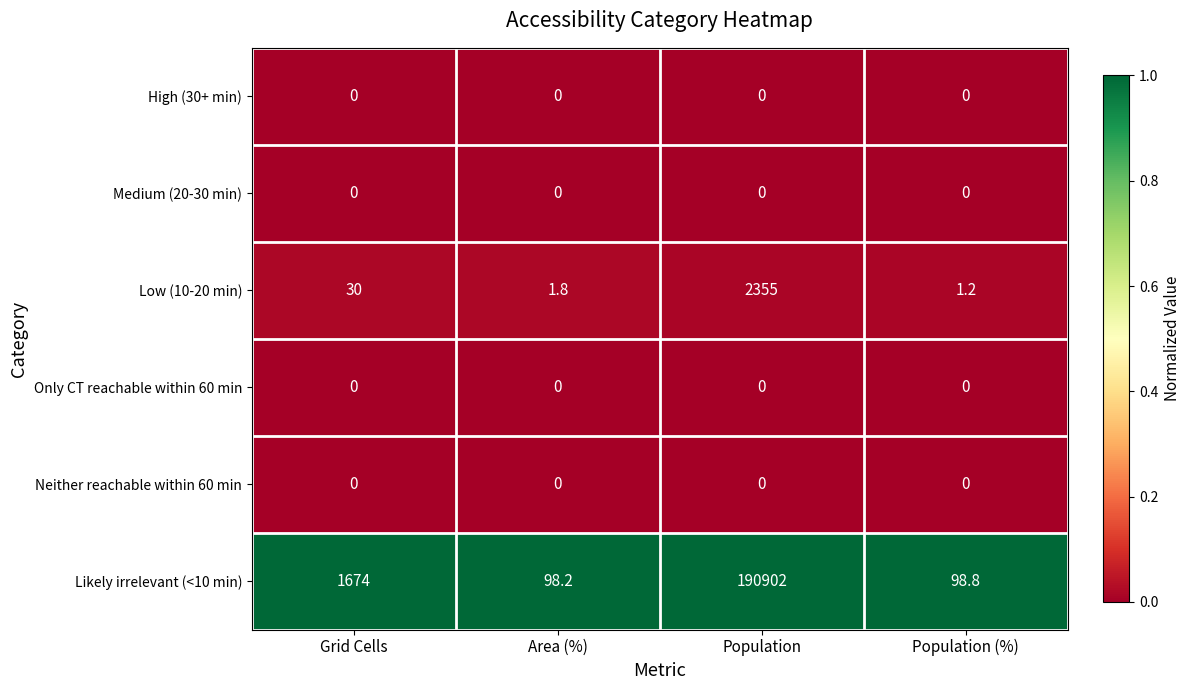

The Likely irrelevant (<10 min) series shows 98.2 at Area (%). True or false?

True